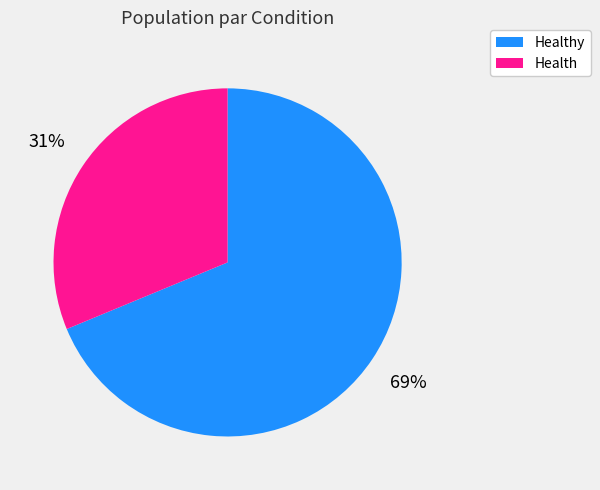

To the nearest percent, what portion does Health represent?

31%